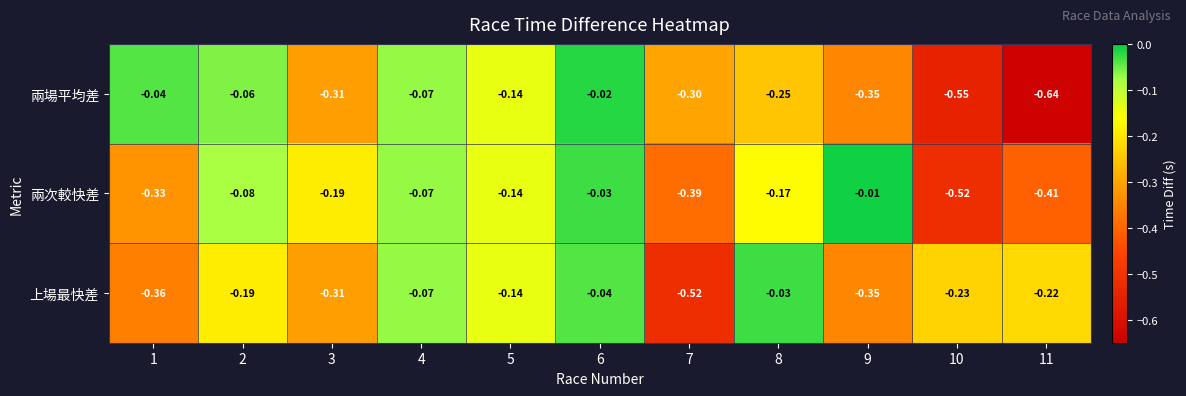

List the series in order of their peak value, lowest first.

上場最快差, 兩場平均差, 兩次較快差